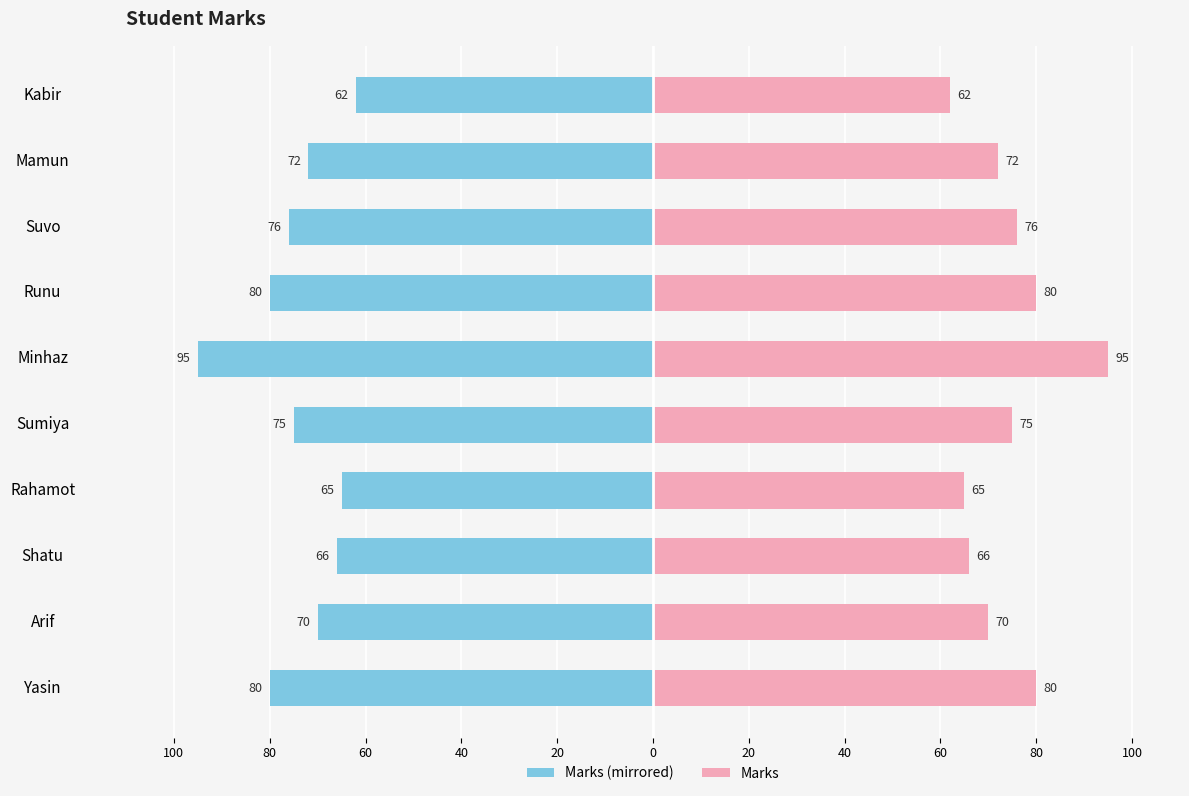

What is the average value of the Marks series?

74